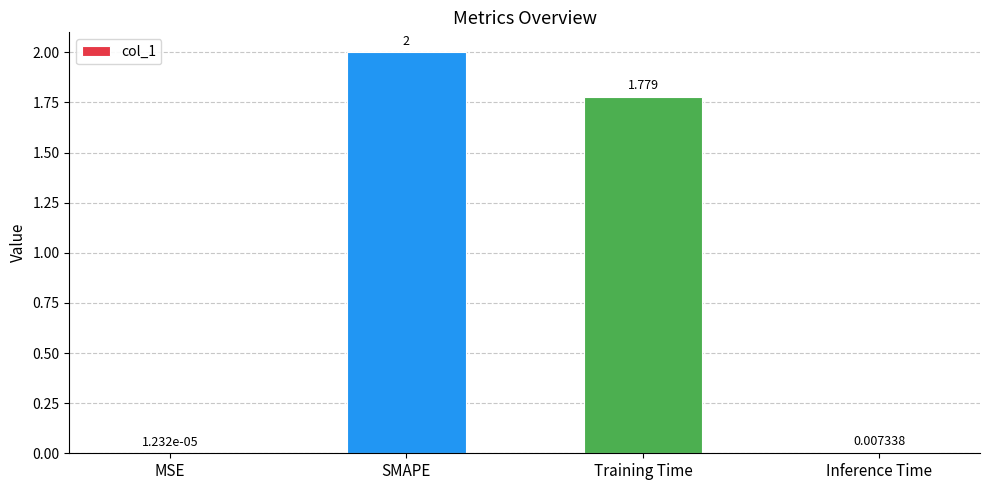

Which has a higher value, SMAPE or Training Time?

SMAPE